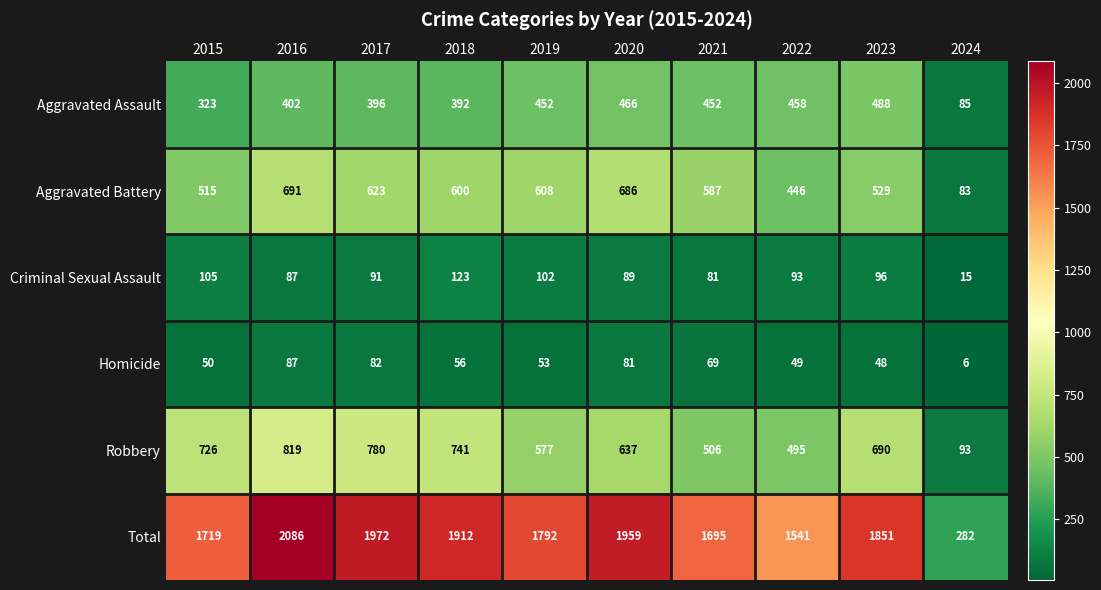

The value of Criminal Sexual Assault at 2024 is 15. True or false?

True